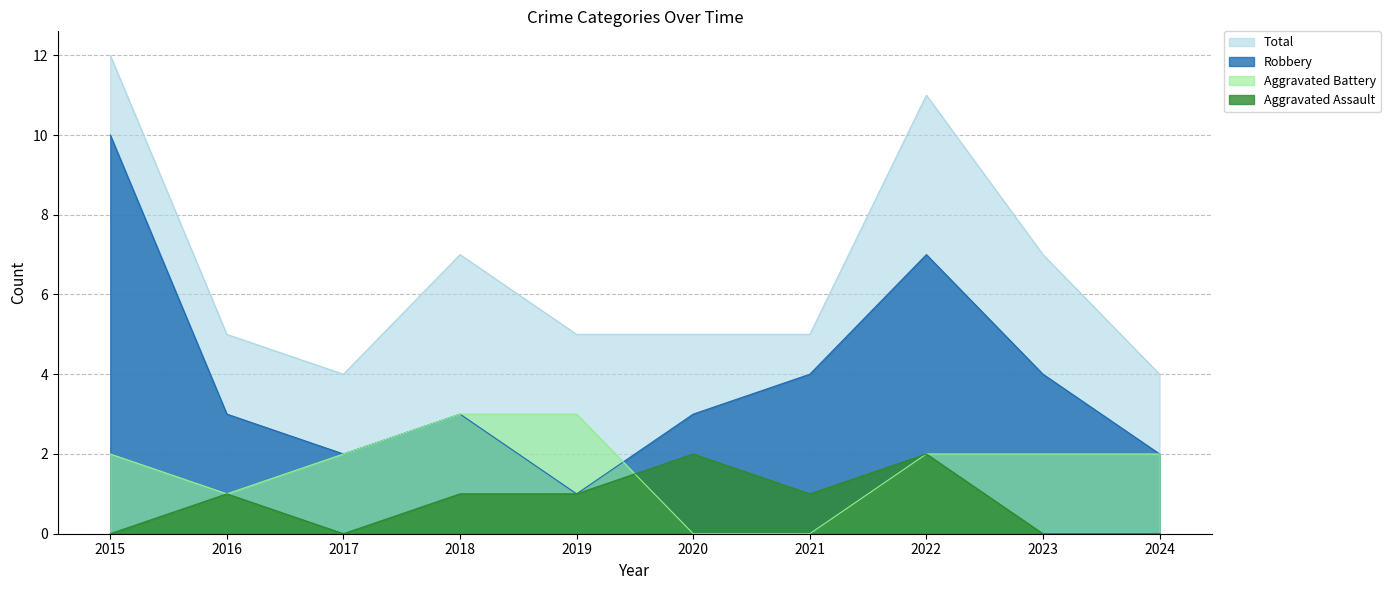

How many Total values are between 5 and 7?

6